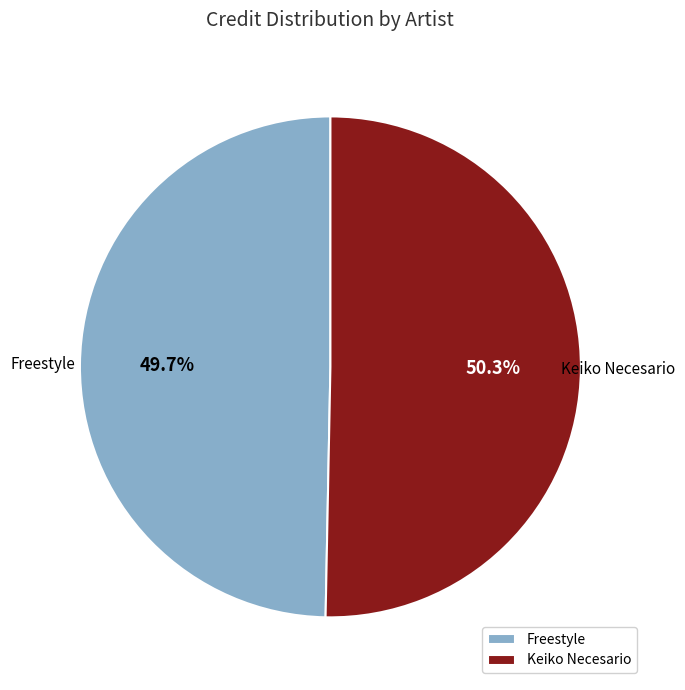

To the nearest percent, what is the average slice percentage?

50%